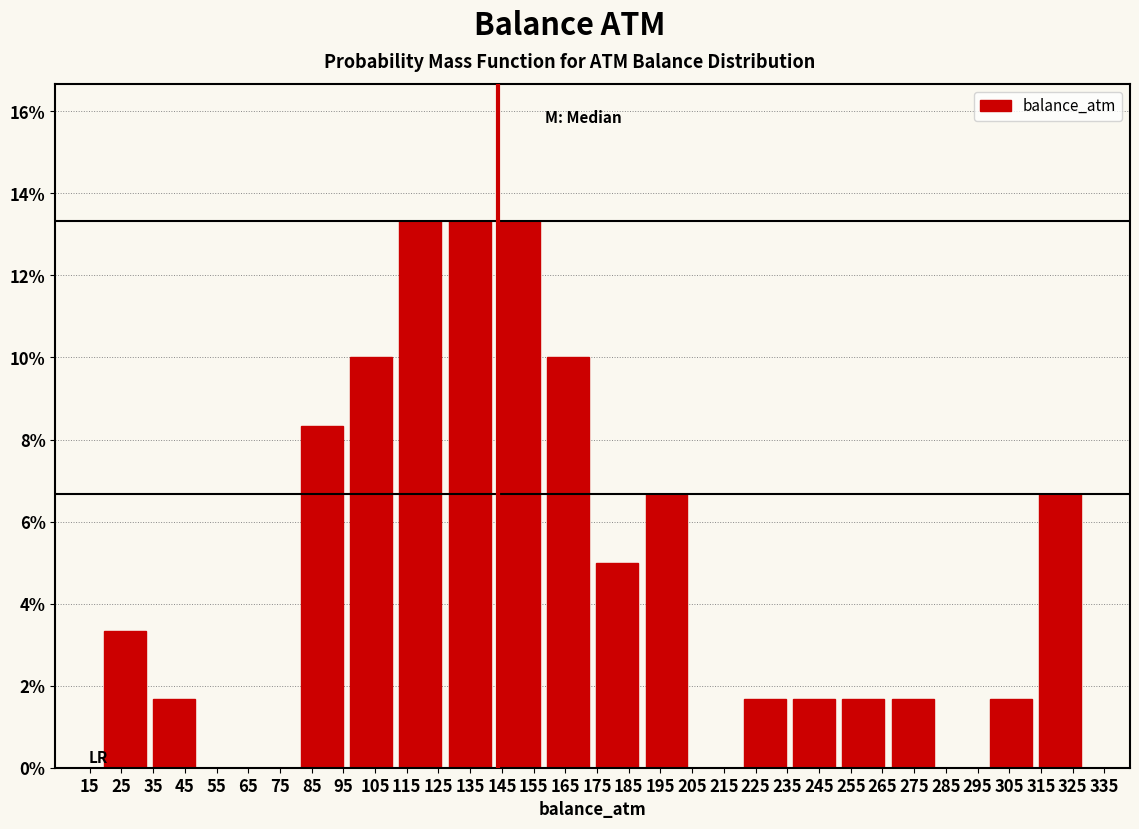

What is the height of the bar covering 299 to 314 on the x-axis? Neither the bar edges nor the heights are printed on the chart, so give them approximately, as read against the axes.

1.6